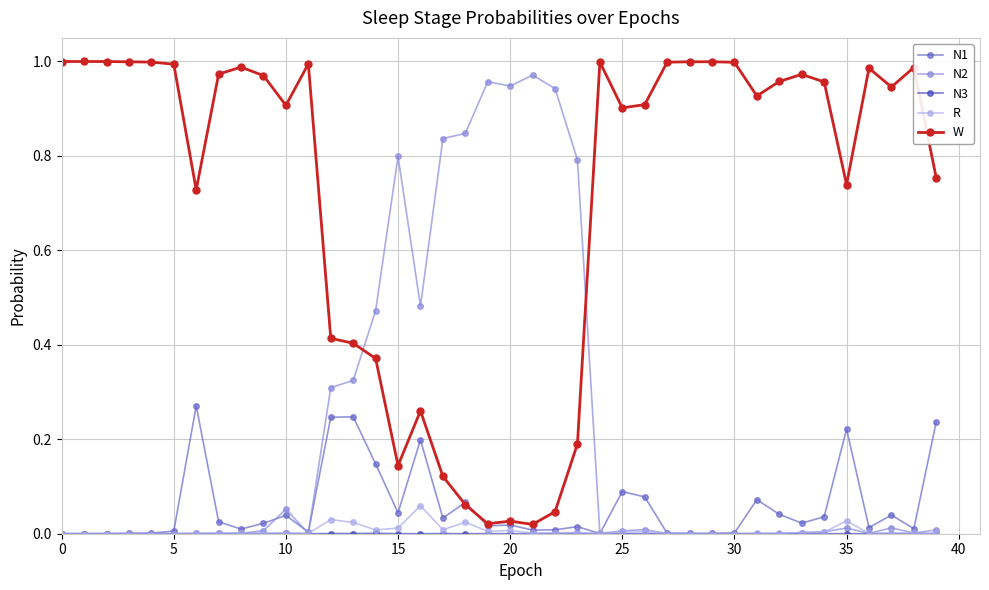

True or false: R has more than 2 points higher than both neighbors.

True